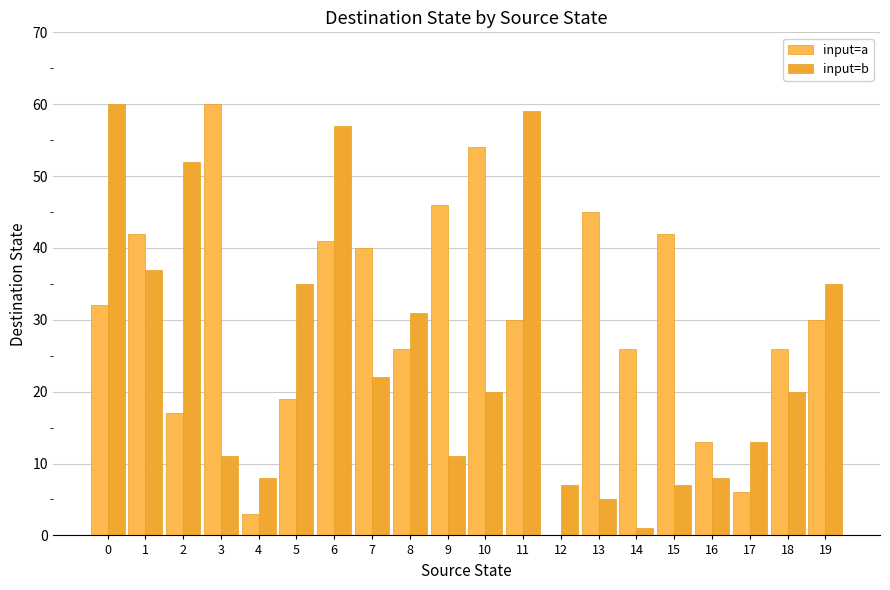

How many series are shown in this chart?

2